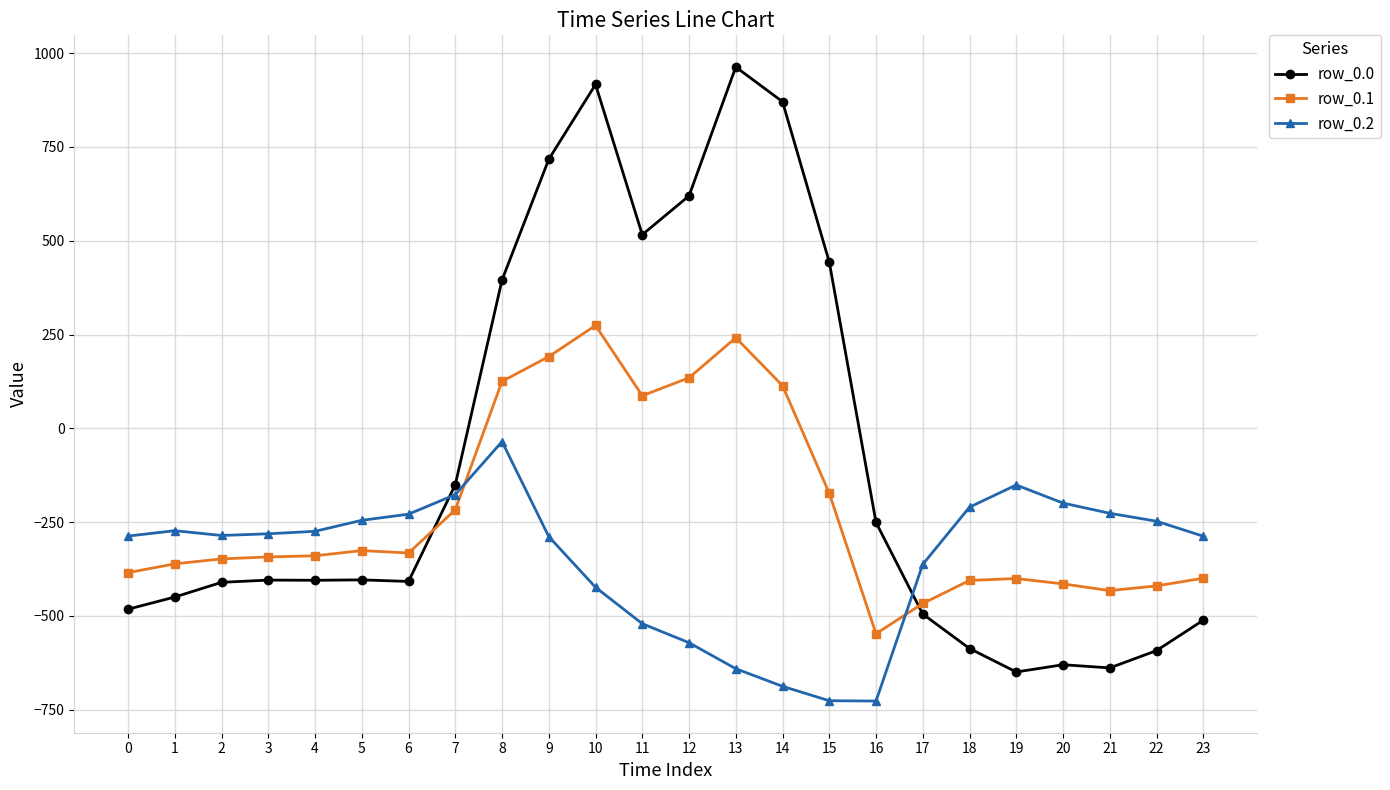

What is the value of the row_0.1 point at the 21st from the left?

-414.5